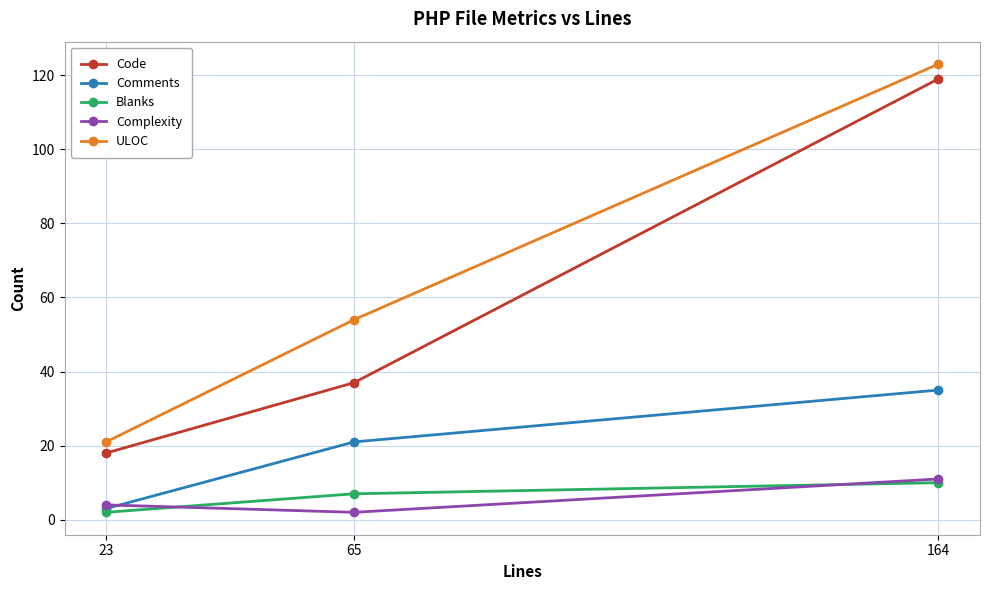

What is the average value of the Blanks series?

6